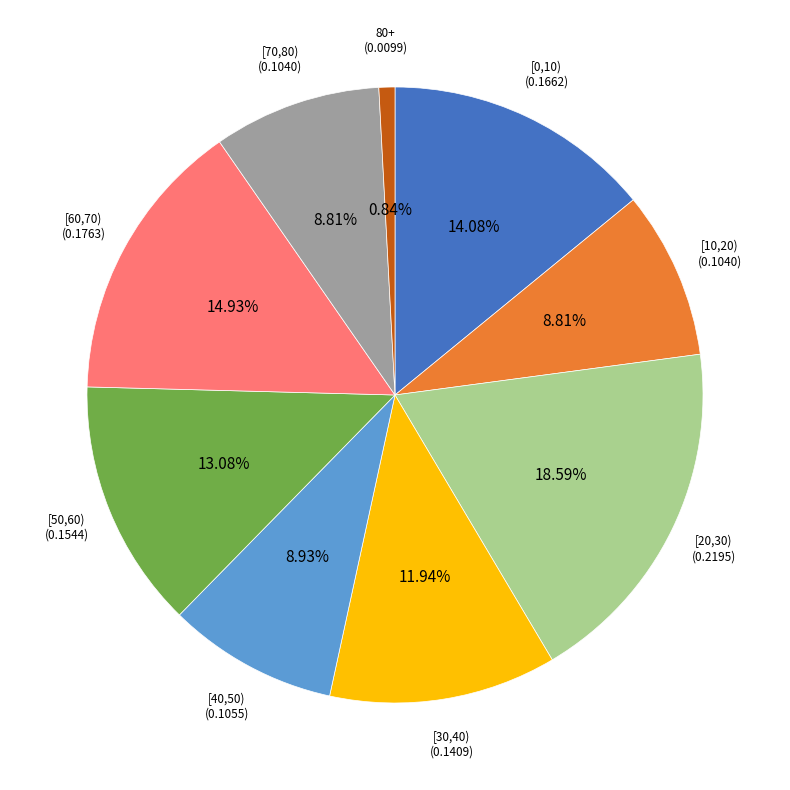

To the nearest percent, what percentage of the pie is [20,30)?

19%